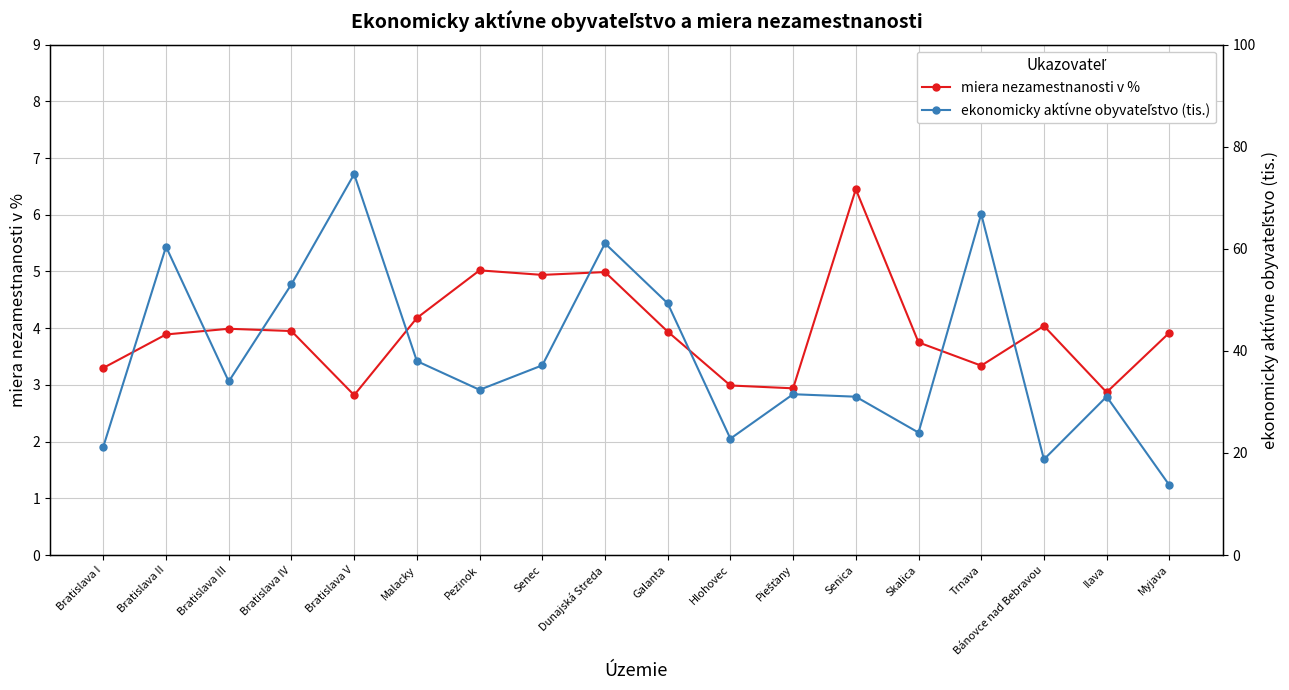

Which series has the widest spread of values?

ekonomicky aktívne obyvateľstvo (tis.)